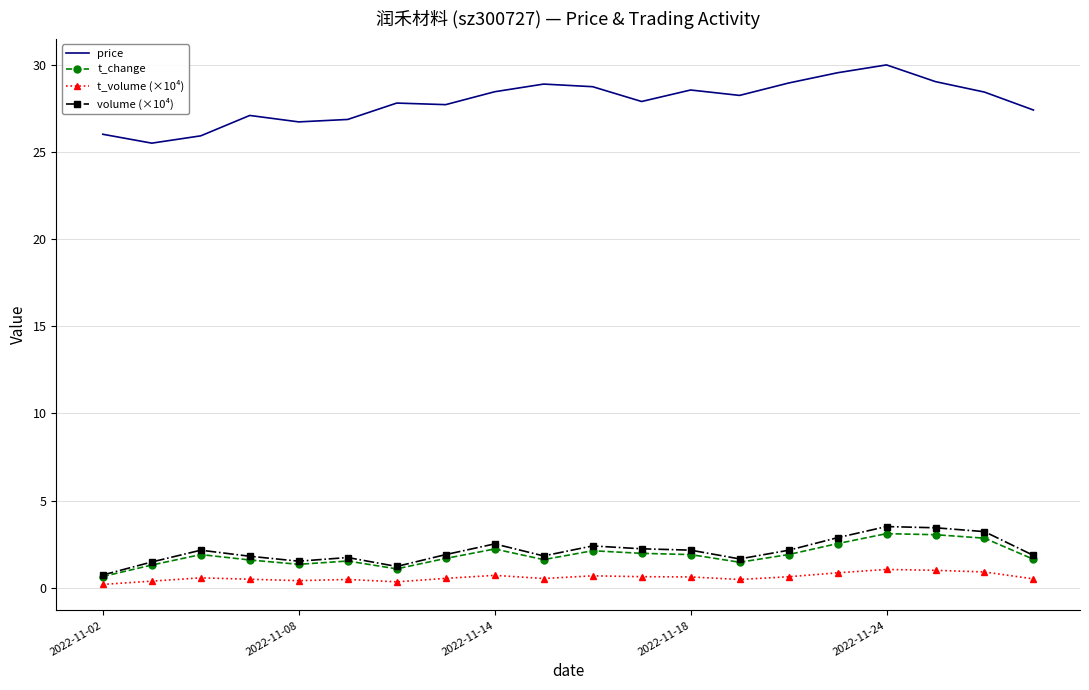

What is the difference between the maximum and second lowest values in the t_volume (×10⁴) series?

0.7